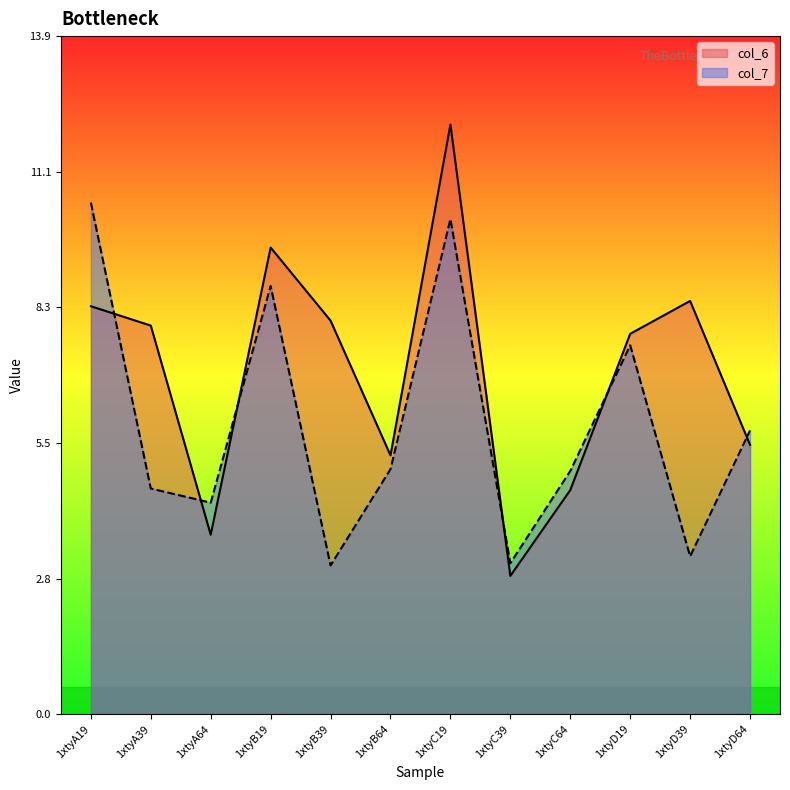

Reading left to right, what are all the values shown in this chart?

col_6: 8.3	7.9	3.7	9.5	8.0	5.3	12.1	2.8	4.6	7.8	8.4	5.5
col_7: 10.5	4.6	4.3	8.8	3.0	5.0	10.1	3.1	5.0	7.5	3.2	5.8